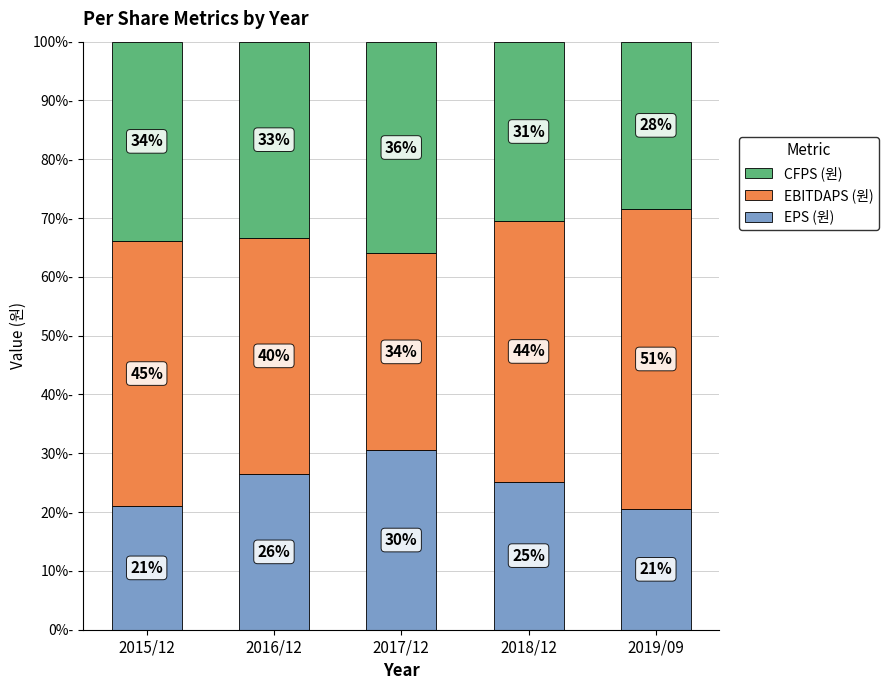

True or false: EPS (원) has a value of 30.5 at 2017/12.

True